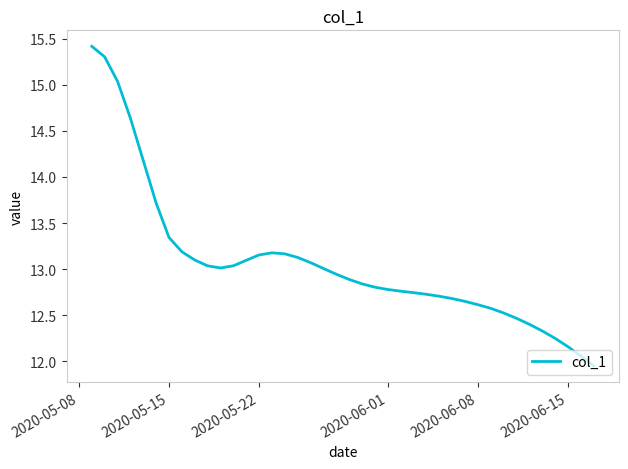

What is the maximum value shown in the chart?

15.4